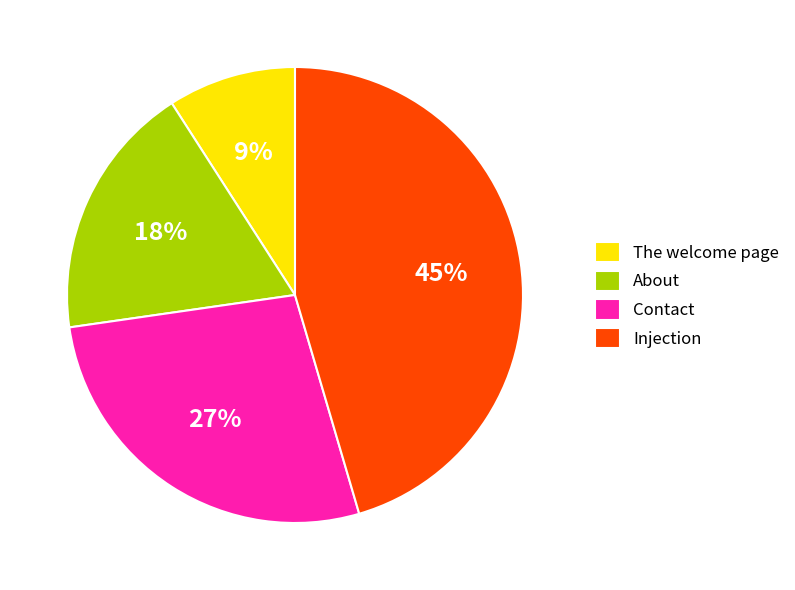

Approximately how many times larger is the value at About compared to Contact?

0.7